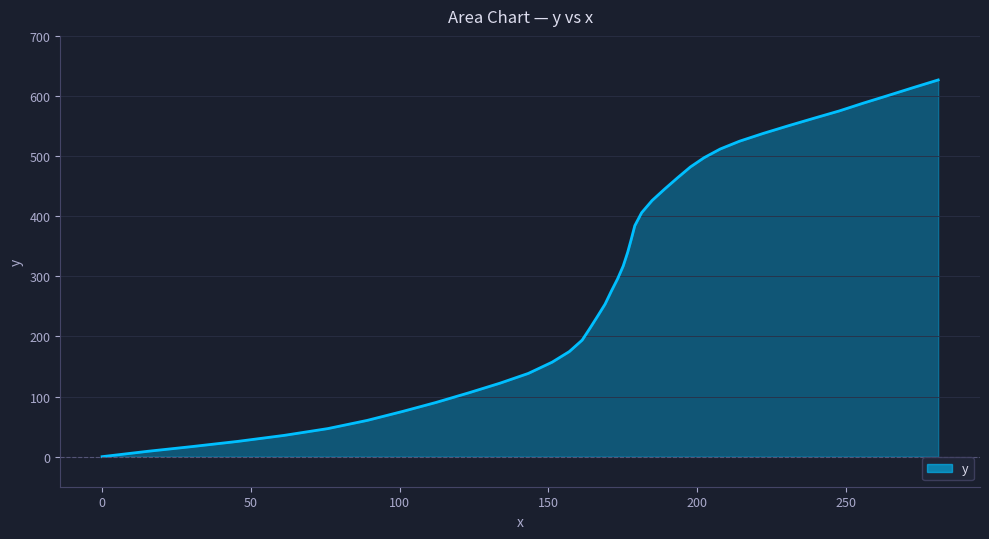

How many lines are shown in the chart?

1